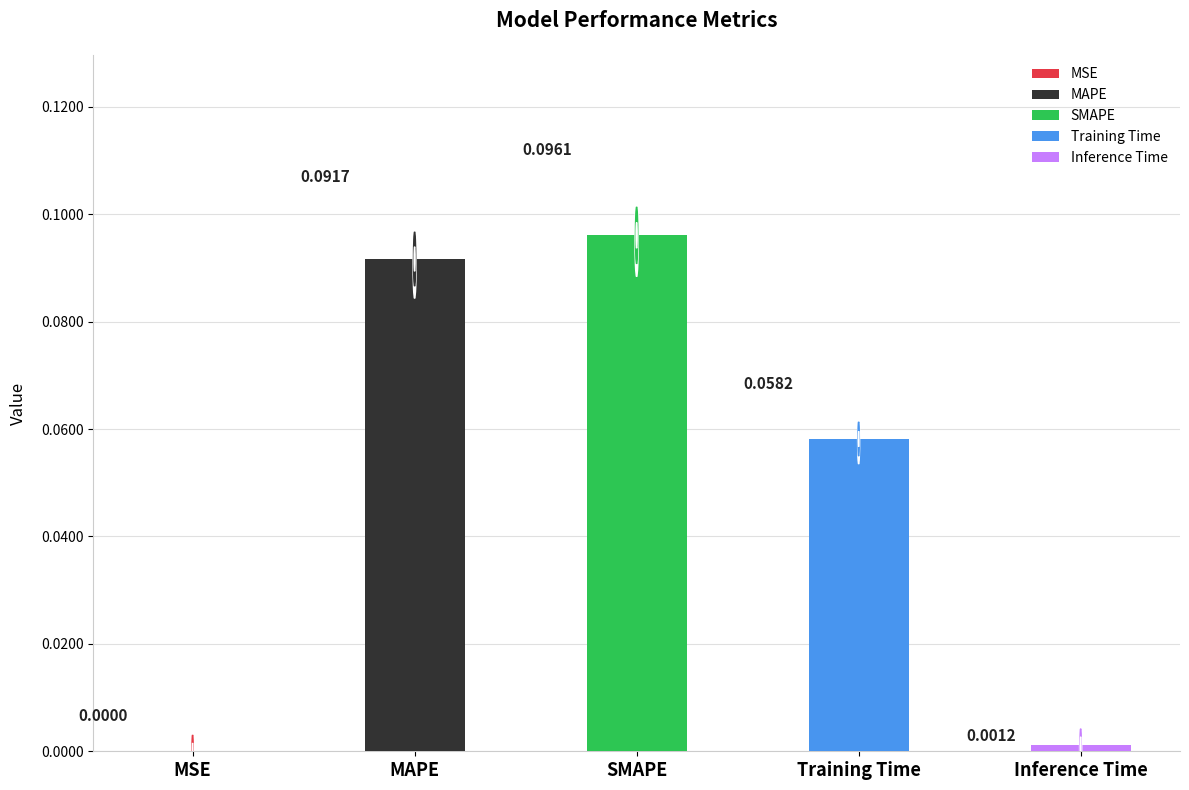

Reading left to right, list all the values displayed in this chart.

MSE=0.0	MAPE=0.1	SMAPE=0.1	Training Time=0.1	Inference Time=0.0